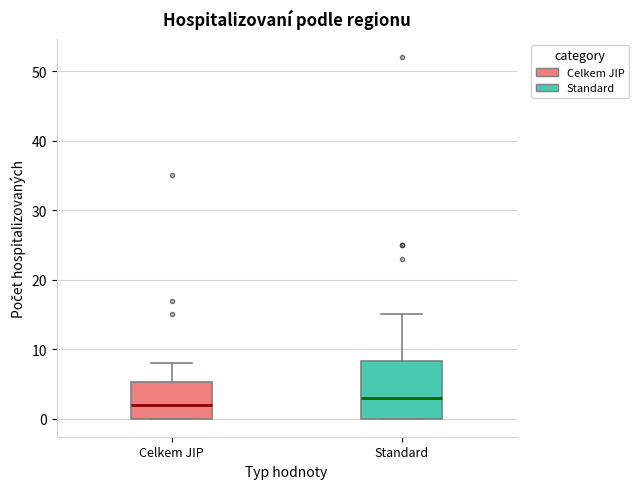

Reading left to right, read every box against the y-axis: the position of its median line, the range the box covers, and the ends of its whiskers. The values are not printed on the chart, so give them approximately, as read against the axis.

Celkem JIP: median 2, box 0 to 5, whiskers 0 to 8
Standard: median 3, box 0 to 8, whiskers 0 to 15